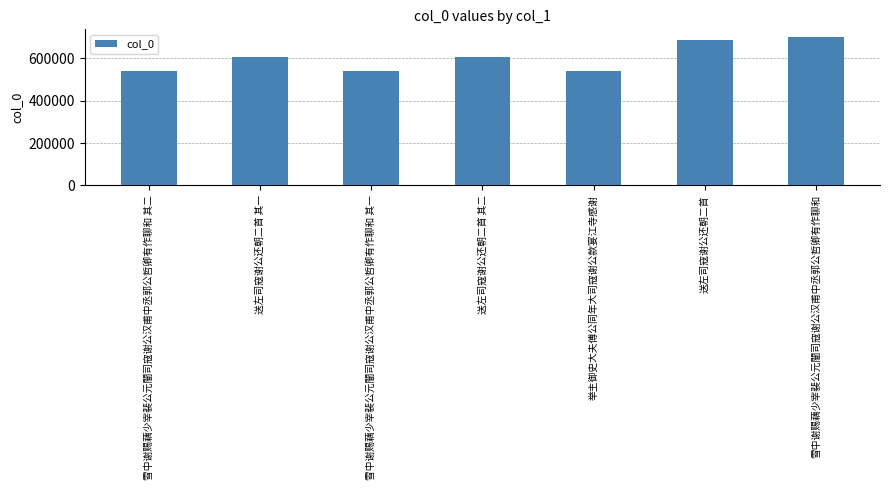

The value at 送左司寇谢公还朝二首 is 979915. True or false?

False